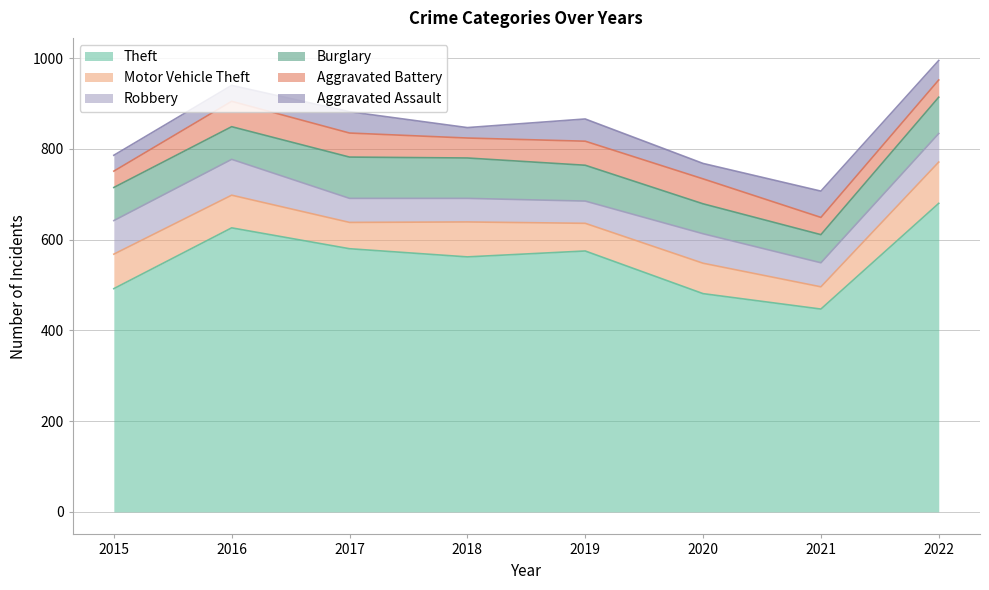

Which category has the lowest value in the Aggravated Battery series?

2015